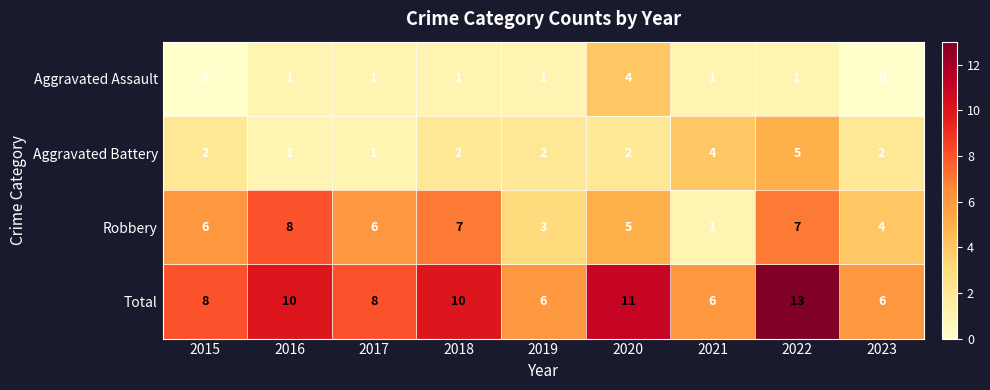

What is the difference between the highest and lowest values at 2023?

6